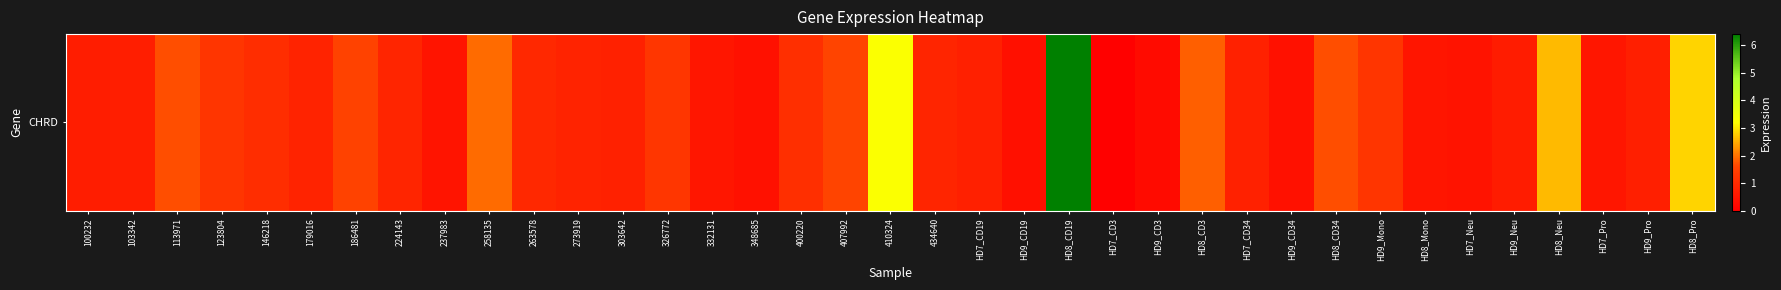

Reading left to right, what are all the values shown in this chart?

0.7	0.7	1.7	1.2	1.1	0.8	1.5	0.9	0.5	1.9	0.9	0.8	0.8	1.3	0.6	0.4	1.1	1.6	3.3	0.9	0.8	0.4	6.4	0.1	0.3	1.8	0.8	0.4	1.7	1.2	0.5	0.5	0.7	2.6	0.5	0.7	2.8